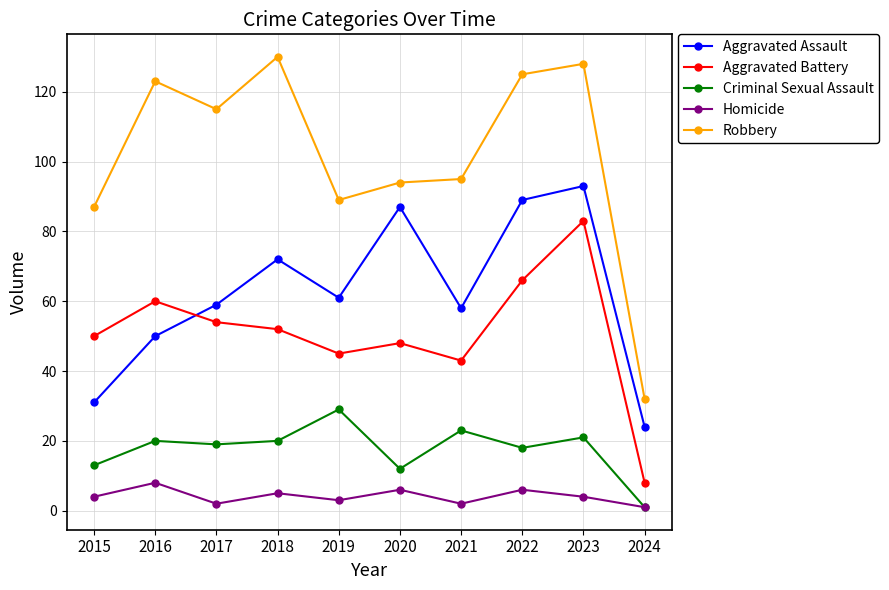

True or false: Aggravated Assault and Homicide cross at least once.

False